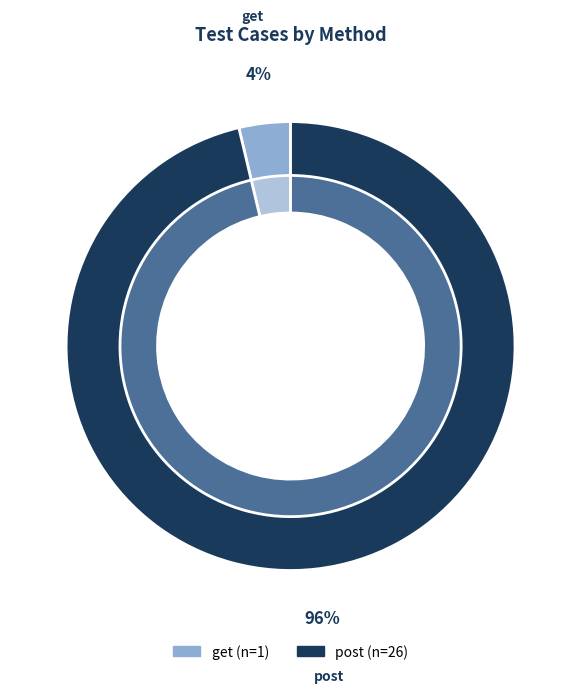

To the nearest percent, what is the average slice percentage?

50%